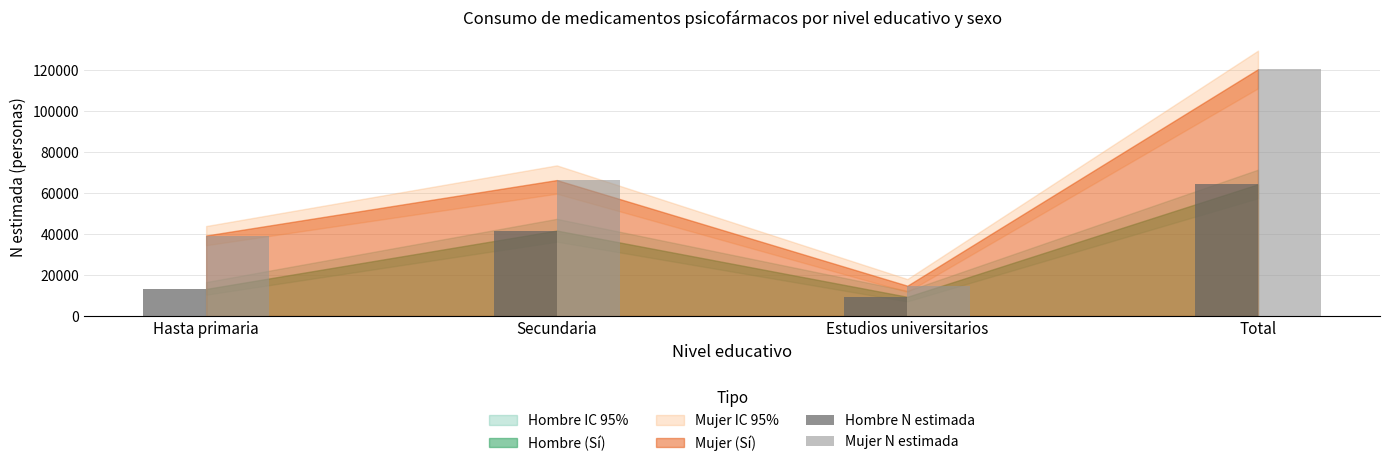

Where is Hombre N estimada nearest to the value 36803?

Secundaria